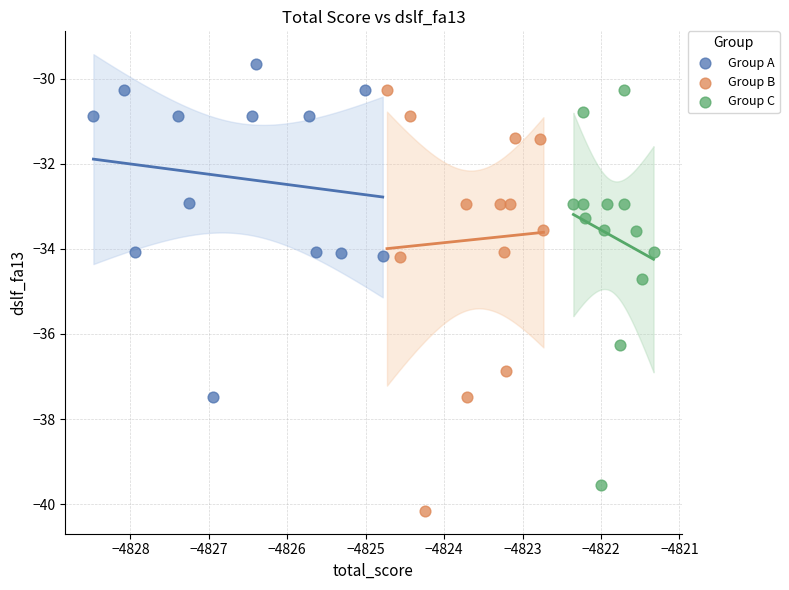

Which series contains the lowest Y value?

Group B